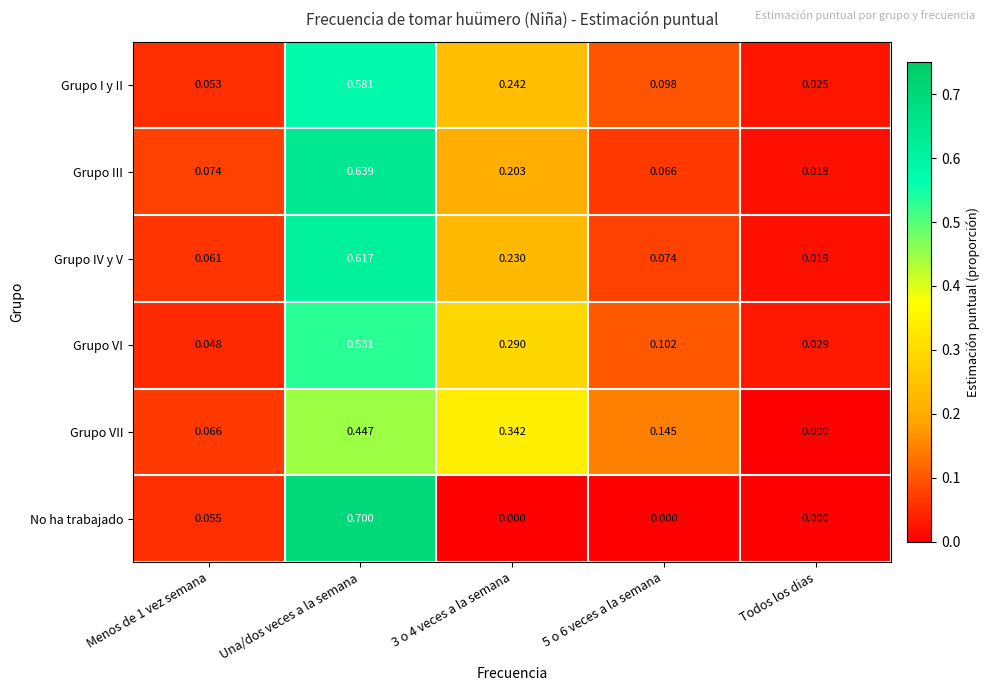

At Una/dos veces a la semana, list the series in order from largest to smallest.

No ha trabajado, Grupo III, Grupo IV y V, Grupo I y II, Grupo VI, Grupo VII